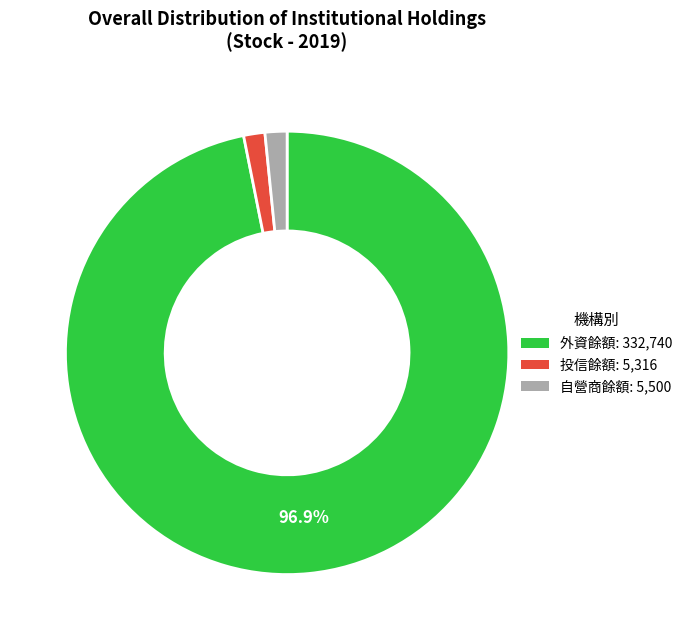

Which category accounts for the majority?

外資餘額